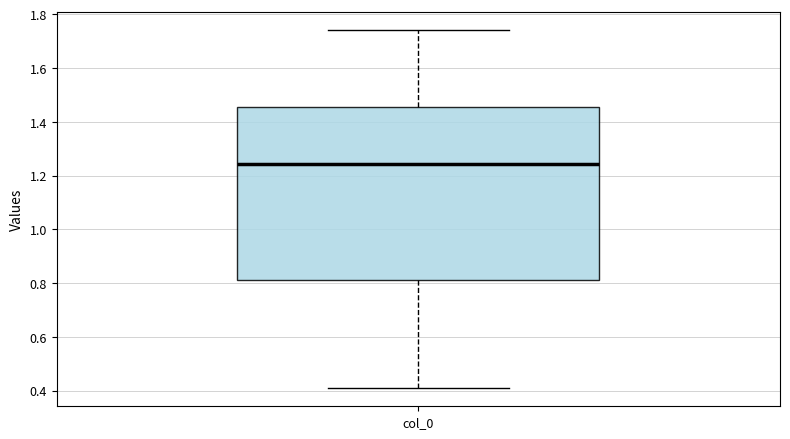

Transcribe this box plot: give where the median line is, the range the box spans, and where the two whiskers end, as read against the y-axis. The values are not printed on the chart, so give them approximately, as read against the axis.

median 1.24, box 0.82 to 1.46, whiskers 0.40 to 1.74